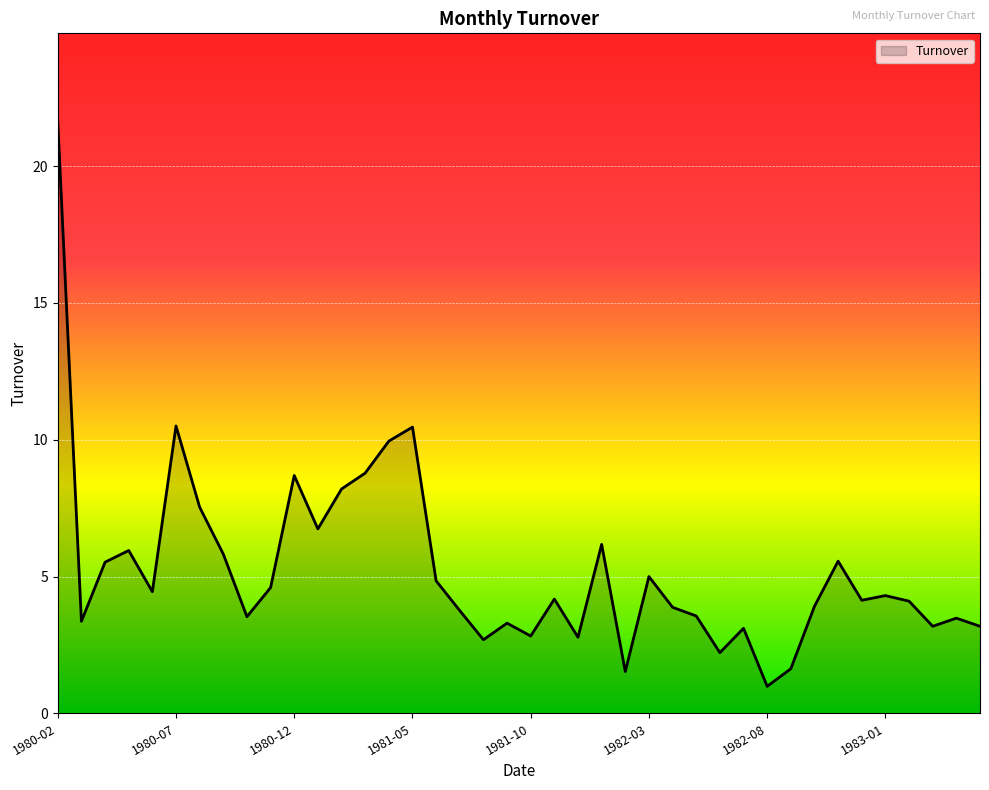

What is the difference between the maximum and minimum values?

20.6